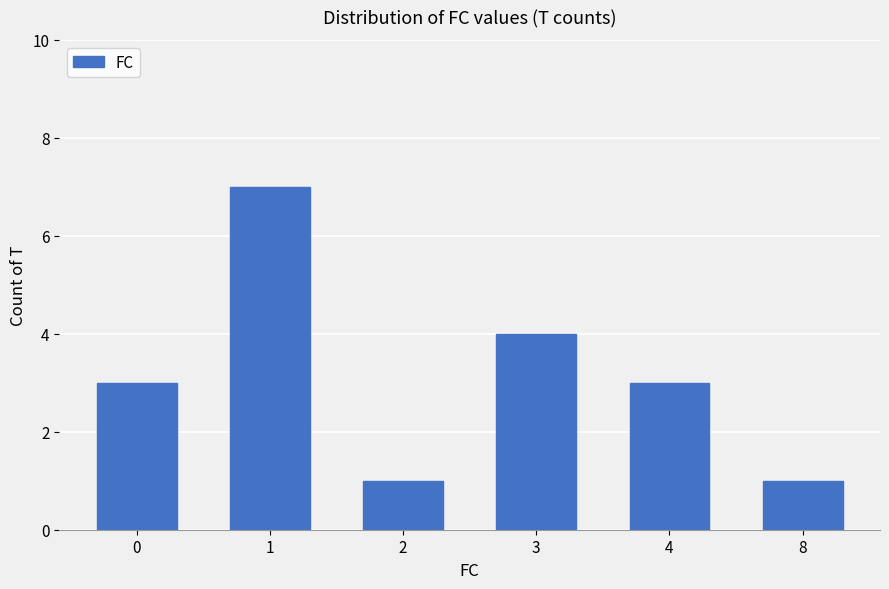

What is the sum of all values?

19